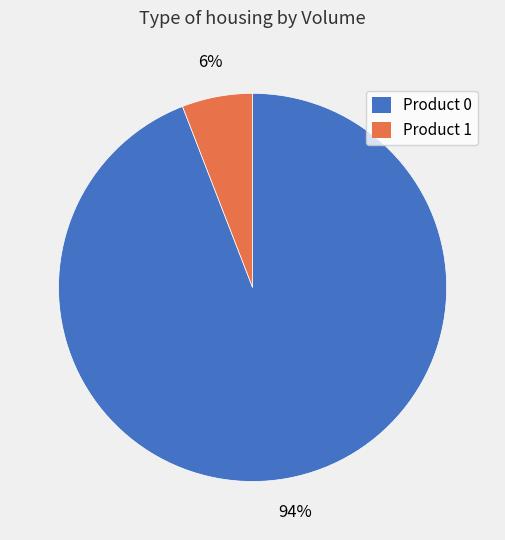

How many slices are in this pie chart?

2